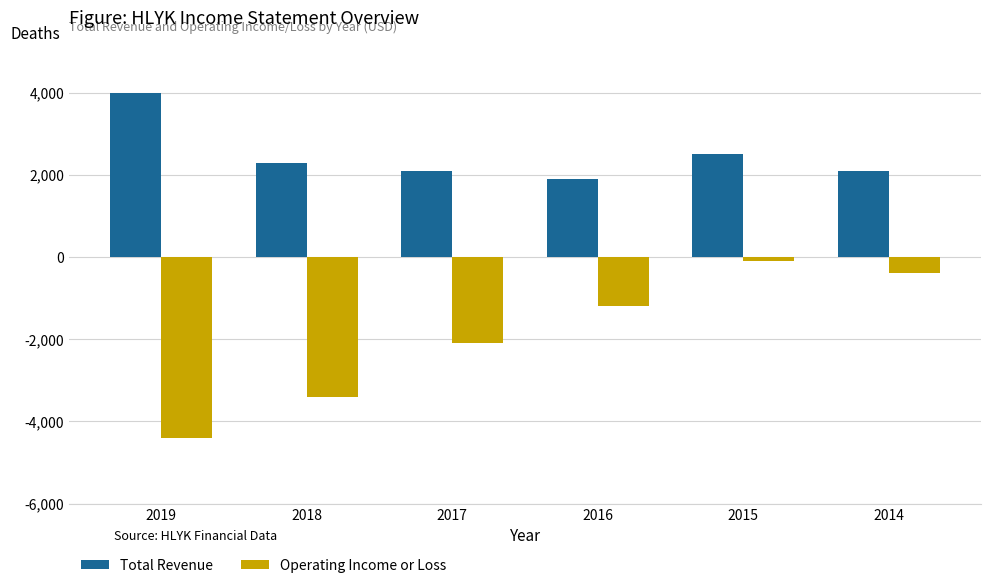

How many groups of bars are there?

6